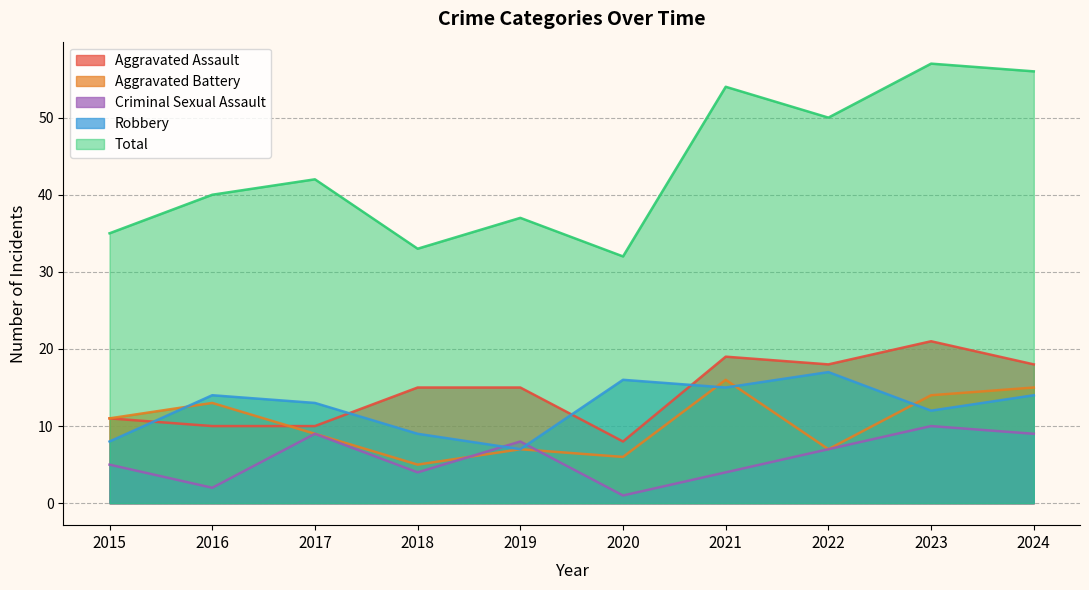

At which category does Aggravated Assault reach its first local peak?

2021